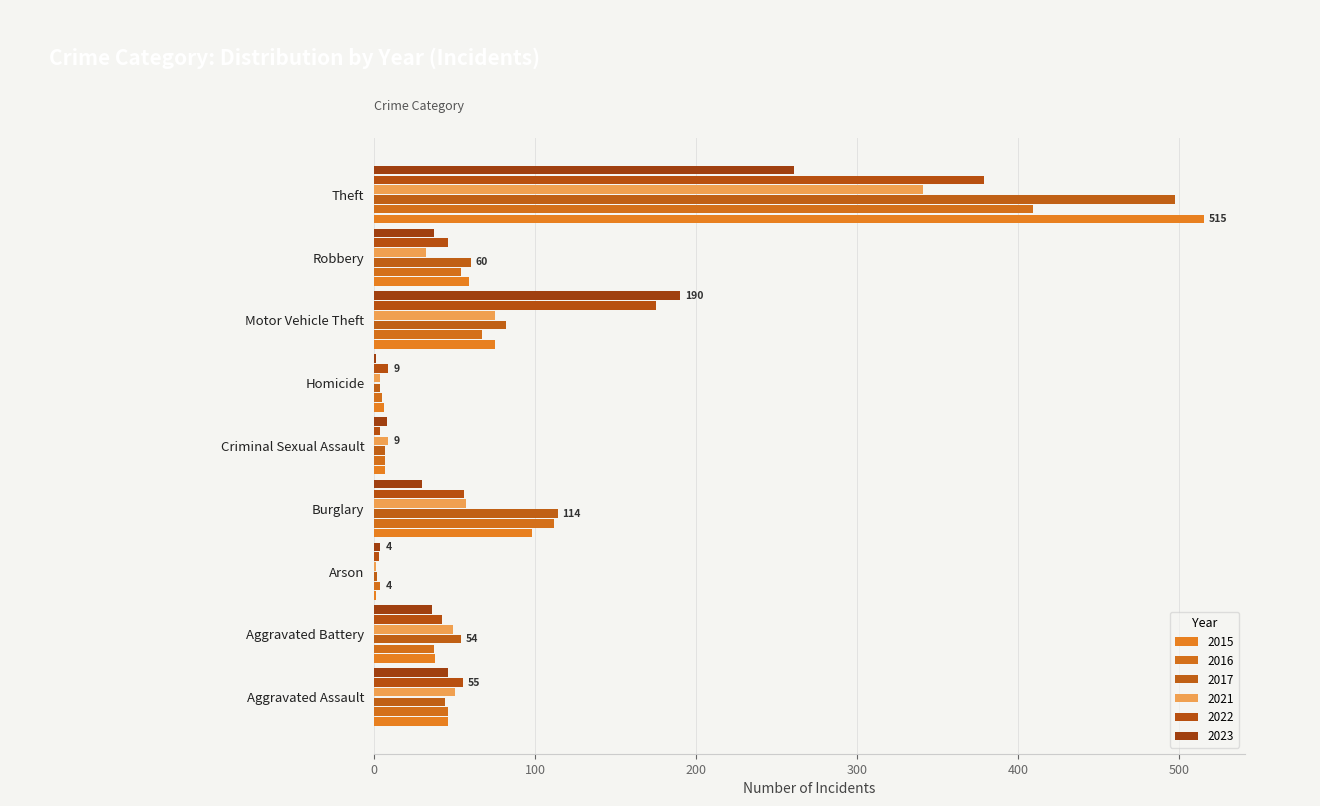

What is the lowest value of the 2017 series?

2